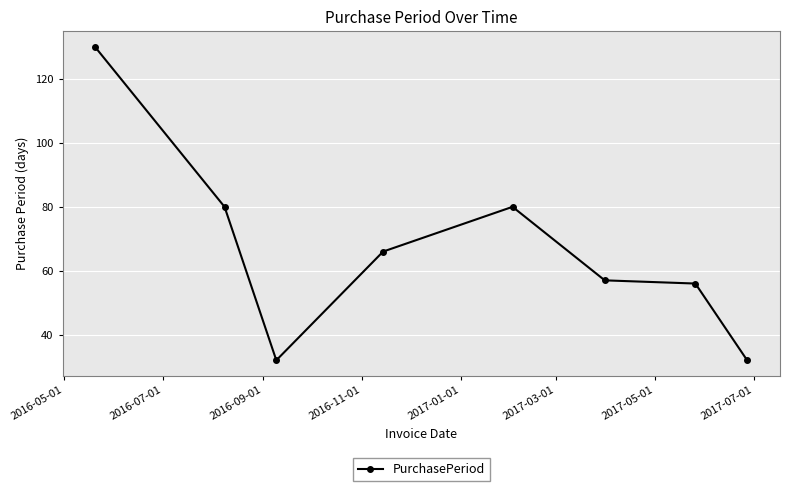

What is the minimum value shown in the chart?

32